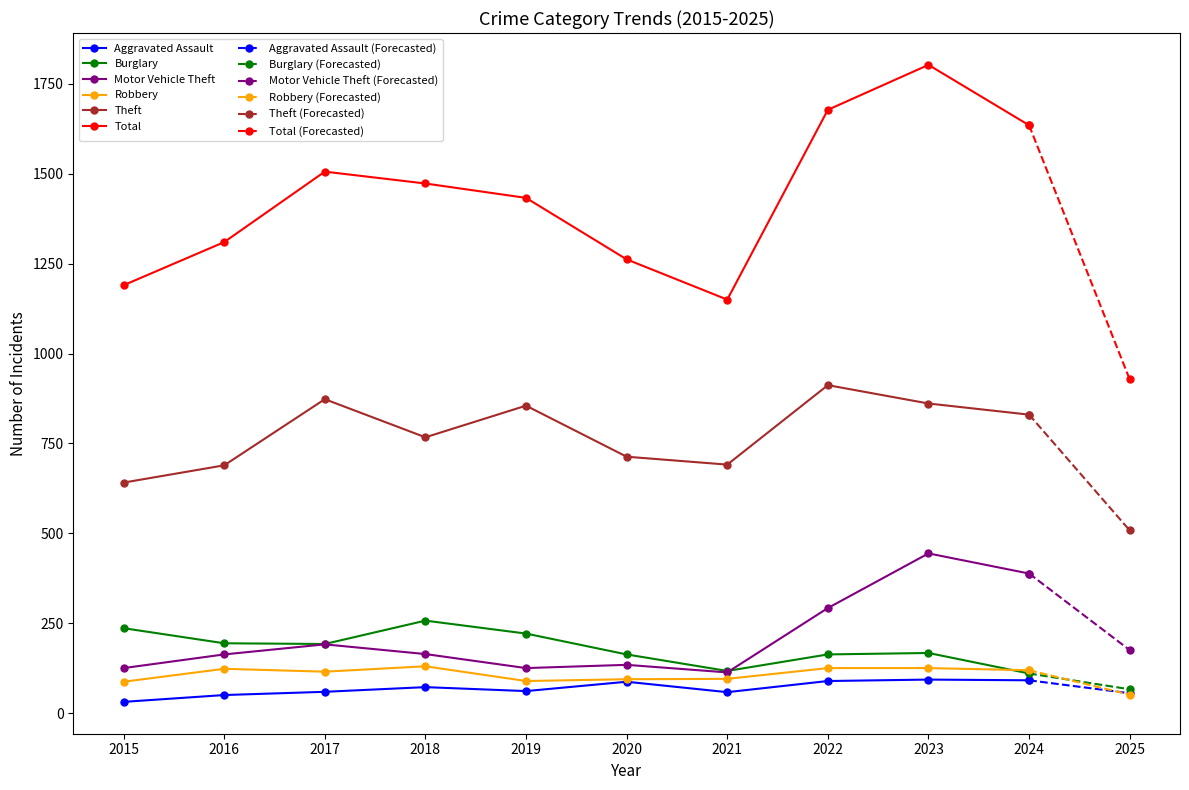

Which category has the lowest value in the Aggravated Assault series?

2015